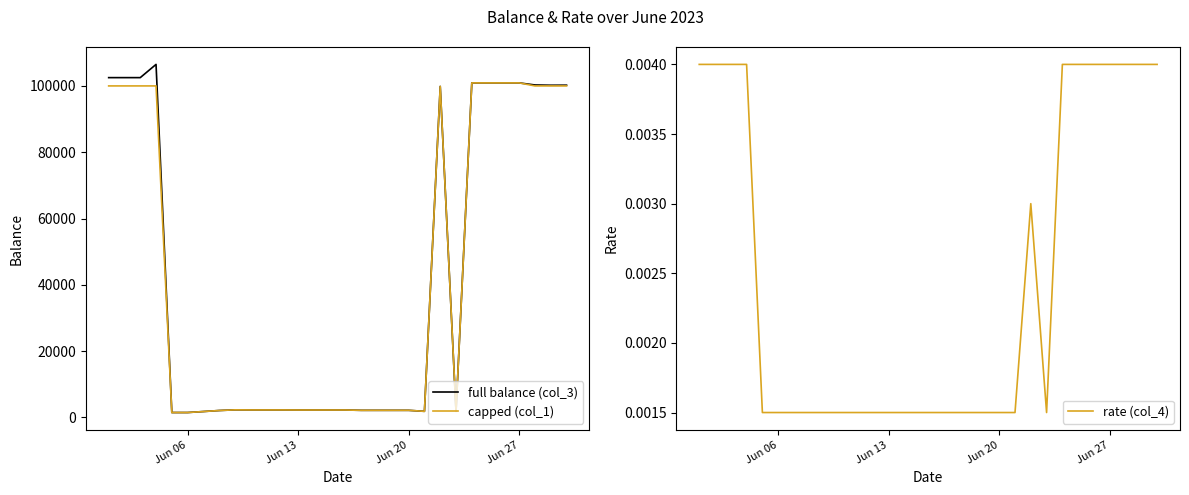

What is the highest value of the full balance (col_3) series?

106487.3